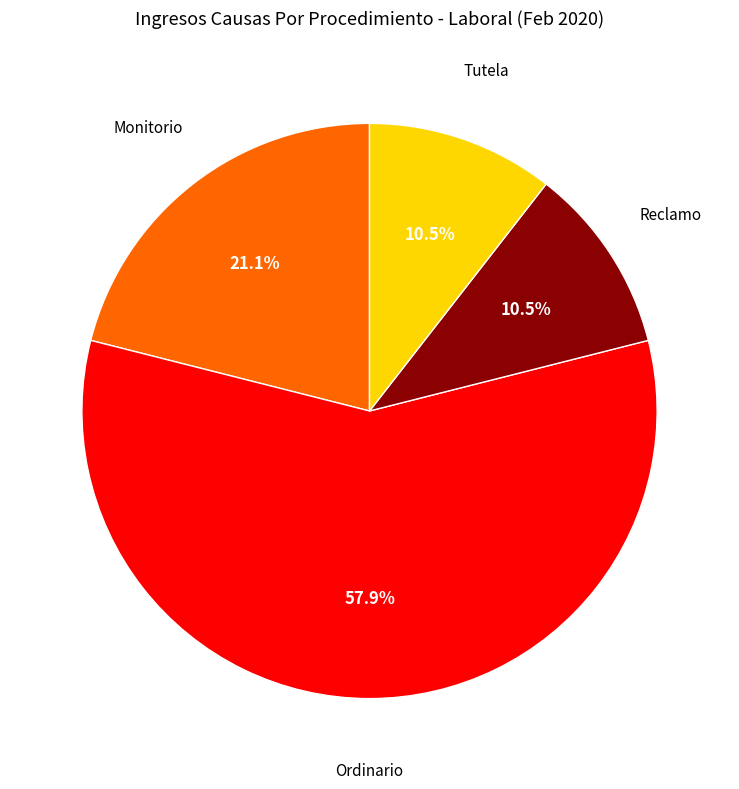

To the nearest percent, what is the average slice percentage?

25%